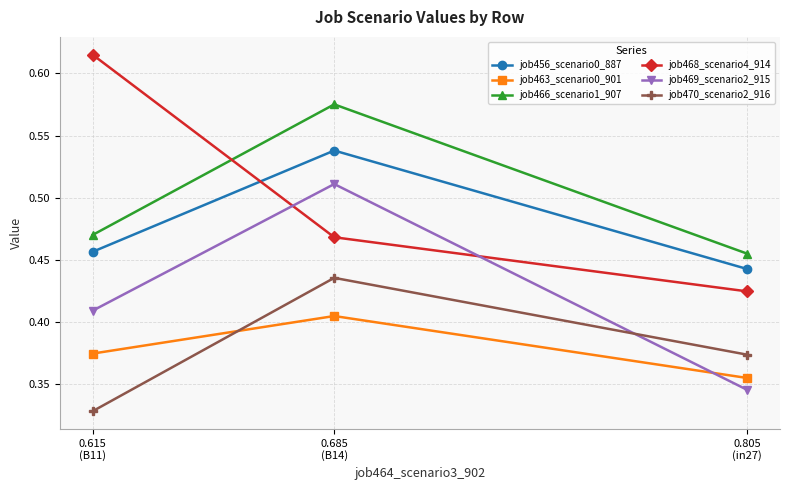

At which category is the sum across all series the highest?

0.685
(B14)